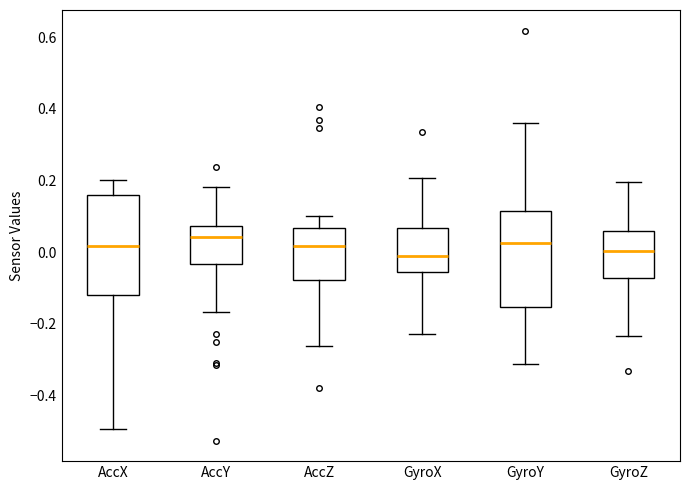

Reading left to right, read every box against the y-axis: the position of its median line, the range the box covers, and the ends of its whiskers. The values are not printed on the chart, so give them approximately, as read against the axis.

AccX: median 0.02, box -0.12 to 0.16, whiskers -0.50 to 0.20
AccY: median 0.04, box -0.04 to 0.08, whiskers -0.16 to 0.18
AccZ: median 0.02, box -0.08 to 0.06, whiskers -0.26 to 0.10
GyroX: median 0.00, box -0.06 to 0.06, whiskers -0.22 to 0.20
GyroY: median 0.02, box -0.16 to 0.12, whiskers -0.32 to 0.36
GyroZ: median 0.00, box -0.08 to 0.06, whiskers -0.24 to 0.20